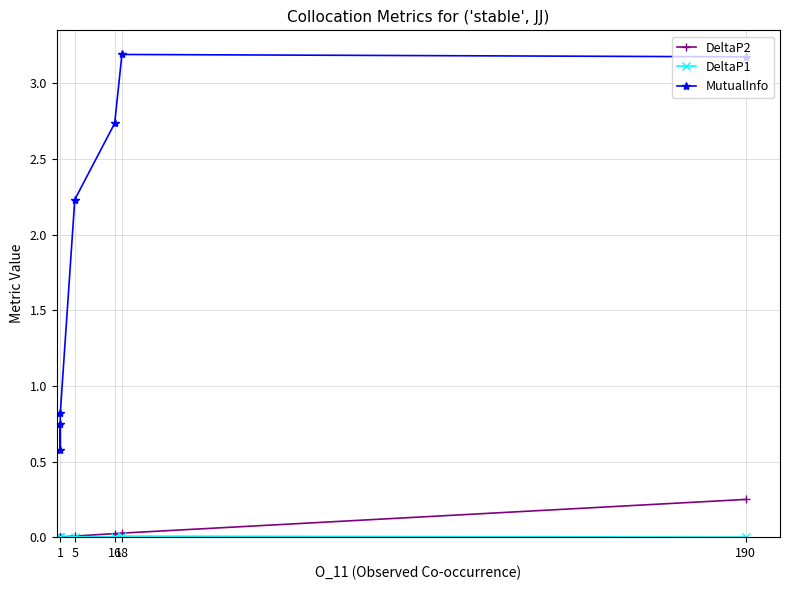

What is the spread (max minus min) of values at 190?

3.2